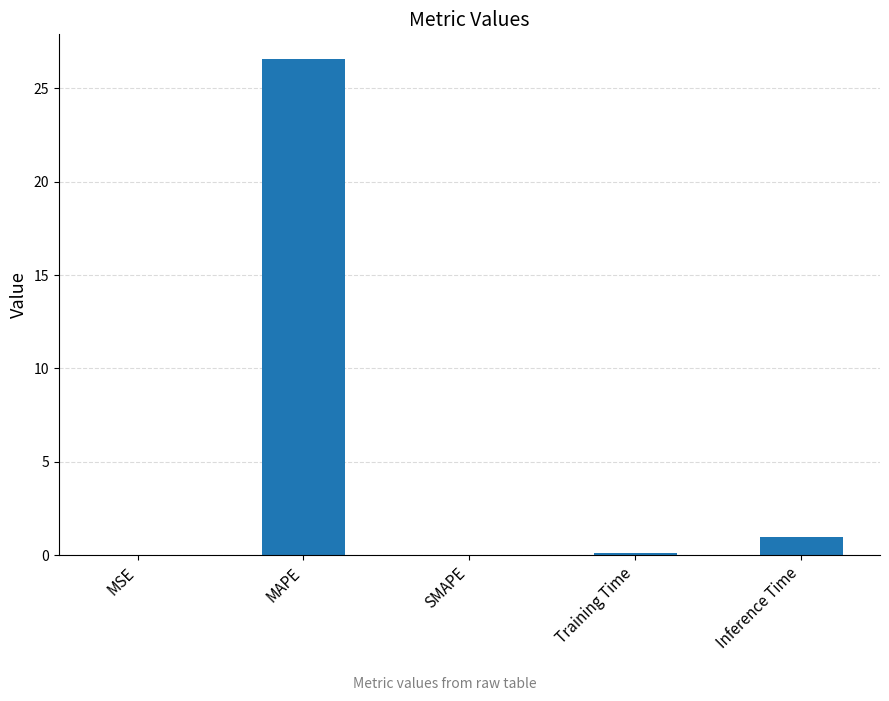

What is the sum of all values?

27.7